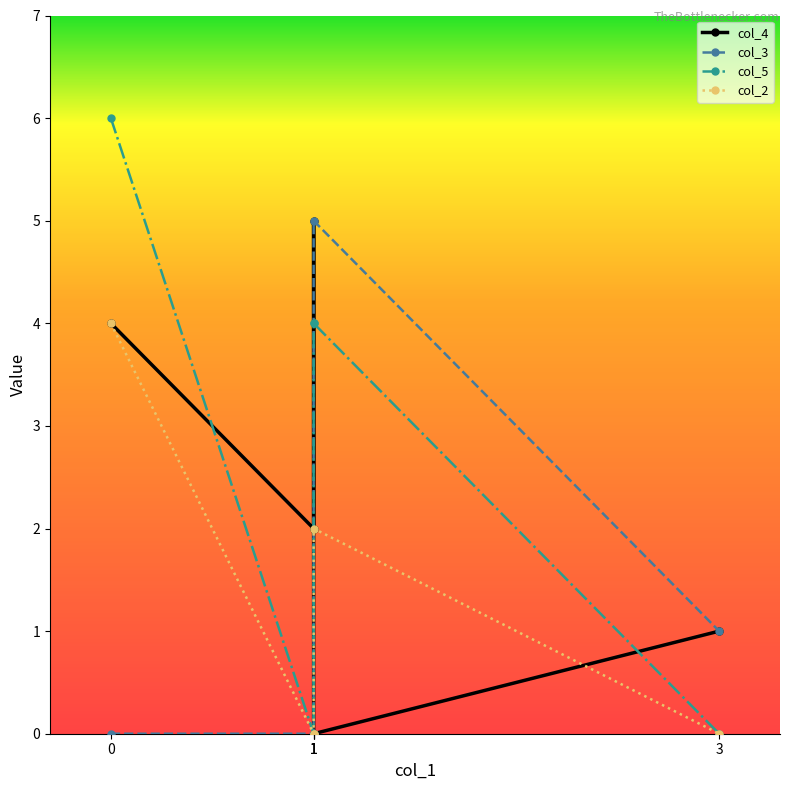

What is the value of the col_4 point at the 1st from the left?

4